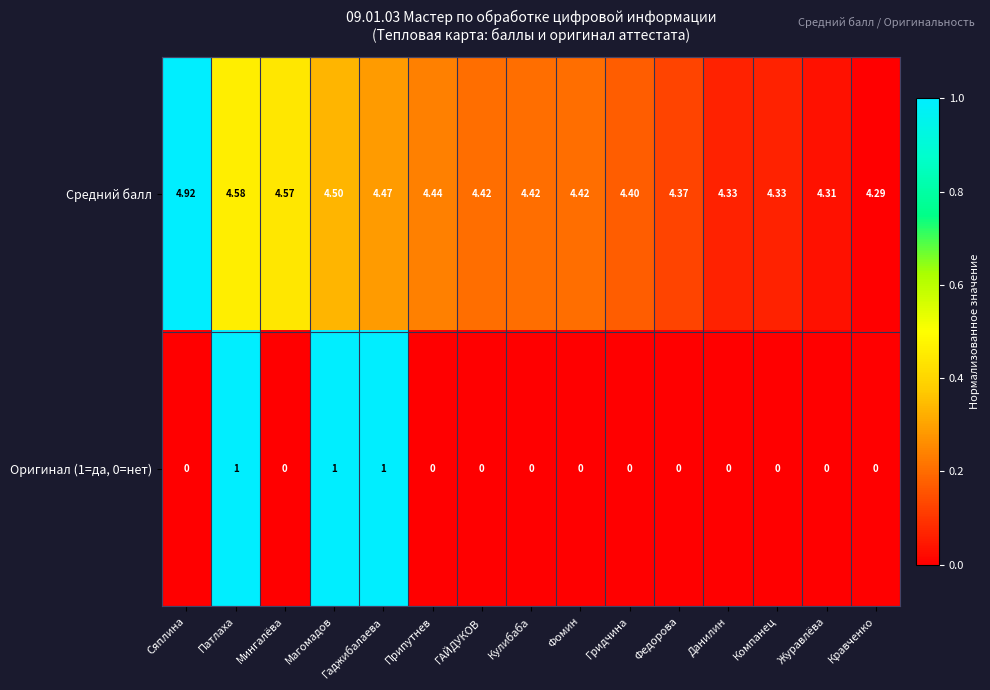

Rank the series by their average value, from lowest to highest.

Оригинал (1=да, 0=нет), Средний балл